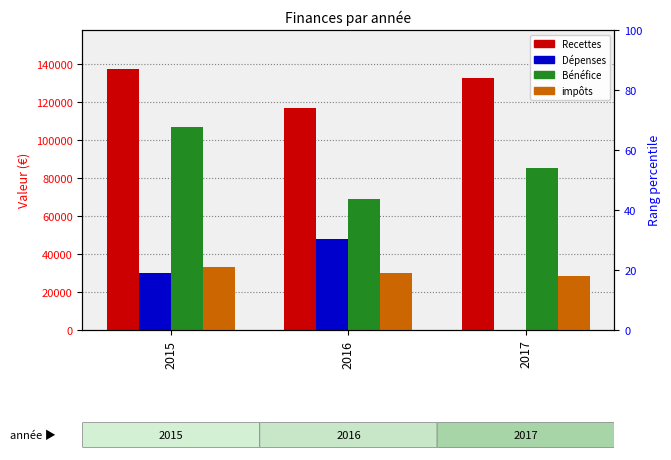

What is the difference between the highest and lowest values at 2016?

87283.0